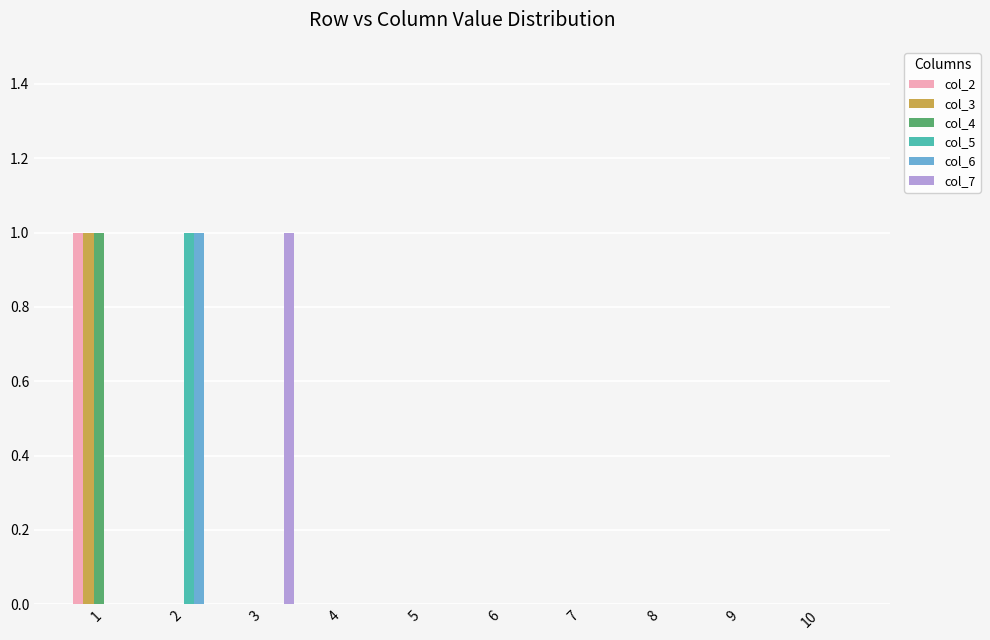

The col_5 series shows 0 at 5. True or false?

True